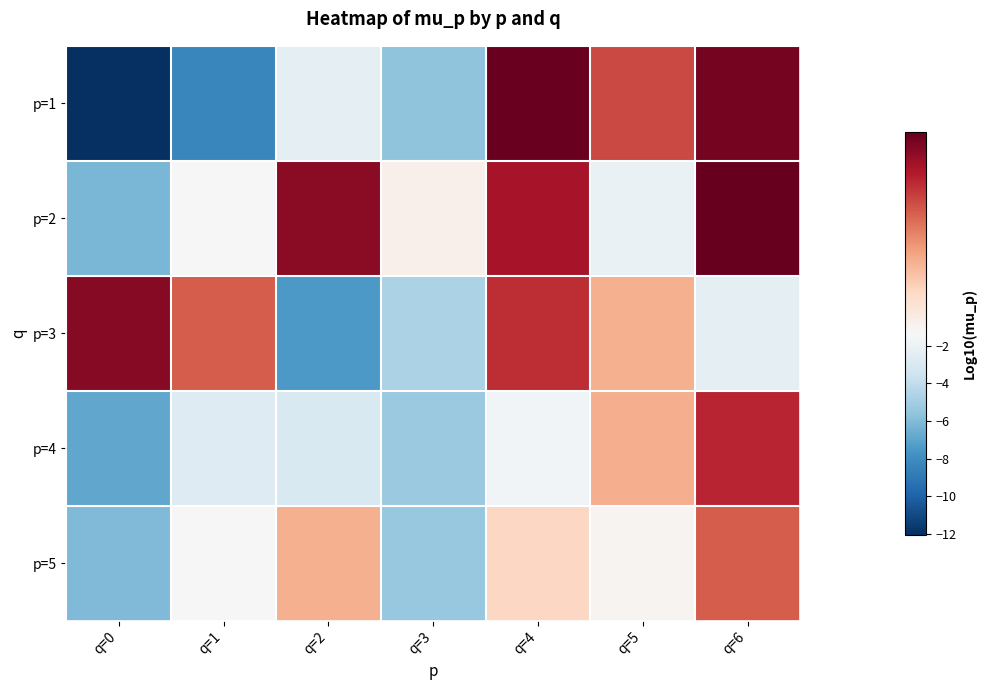

What is the smallest value displayed?

-12.0